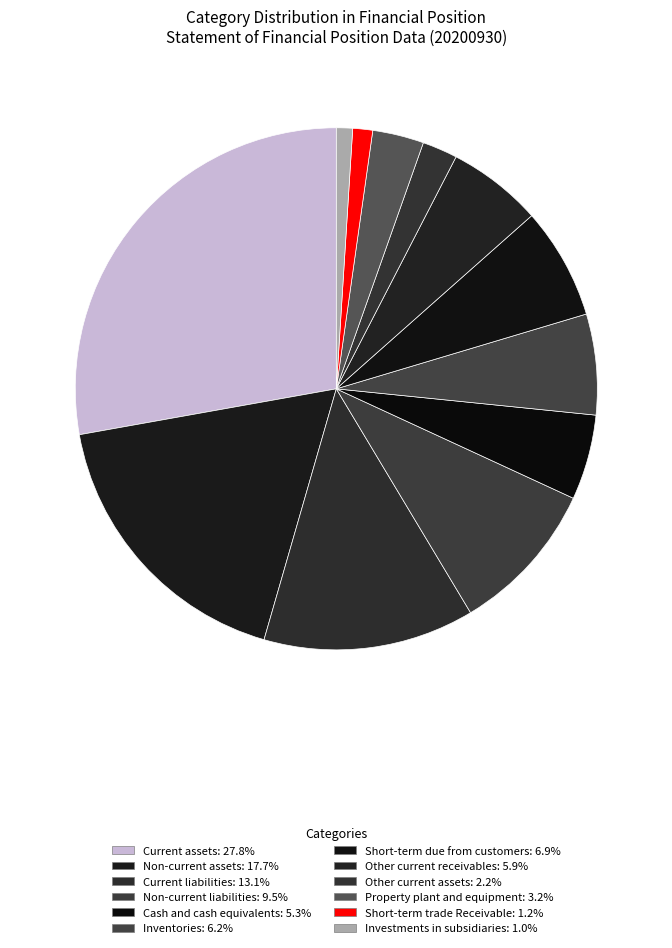

How many segments does this pie chart have?

12